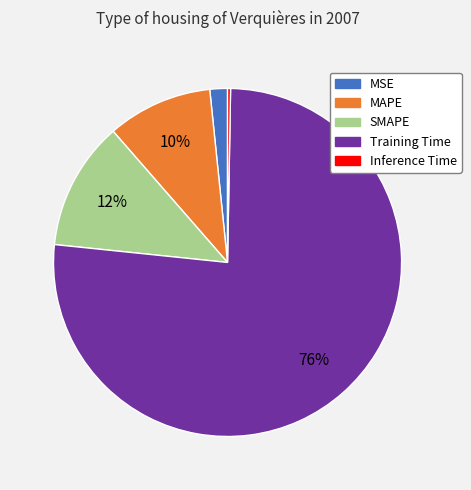

How many slices are in this pie chart?

5